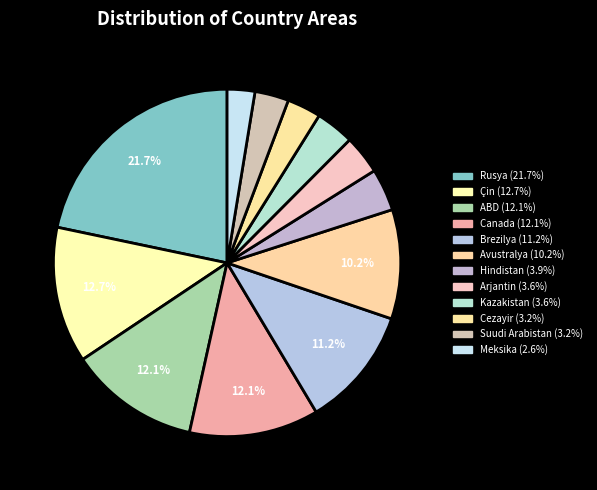

The Brezilya slice represents 11% of the pie. True or false?

True